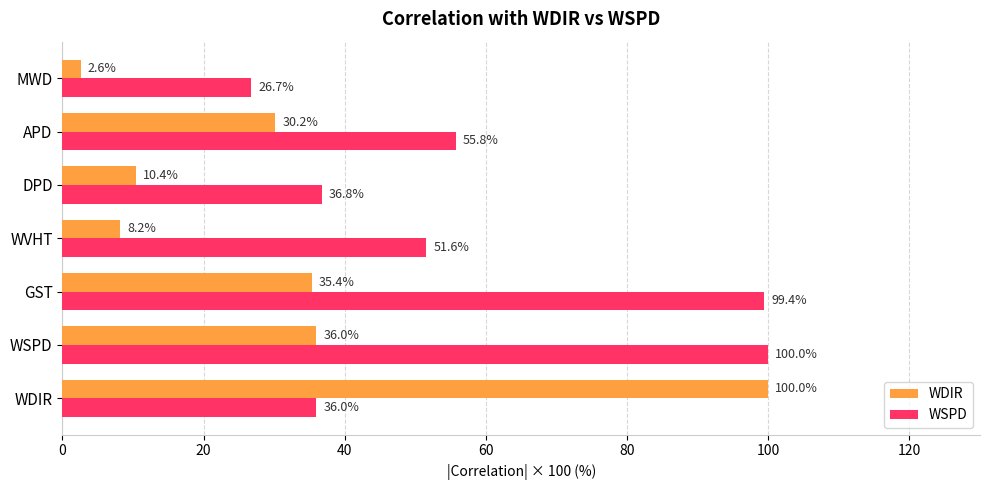

Which series has the largest total across all categories?

WSPD